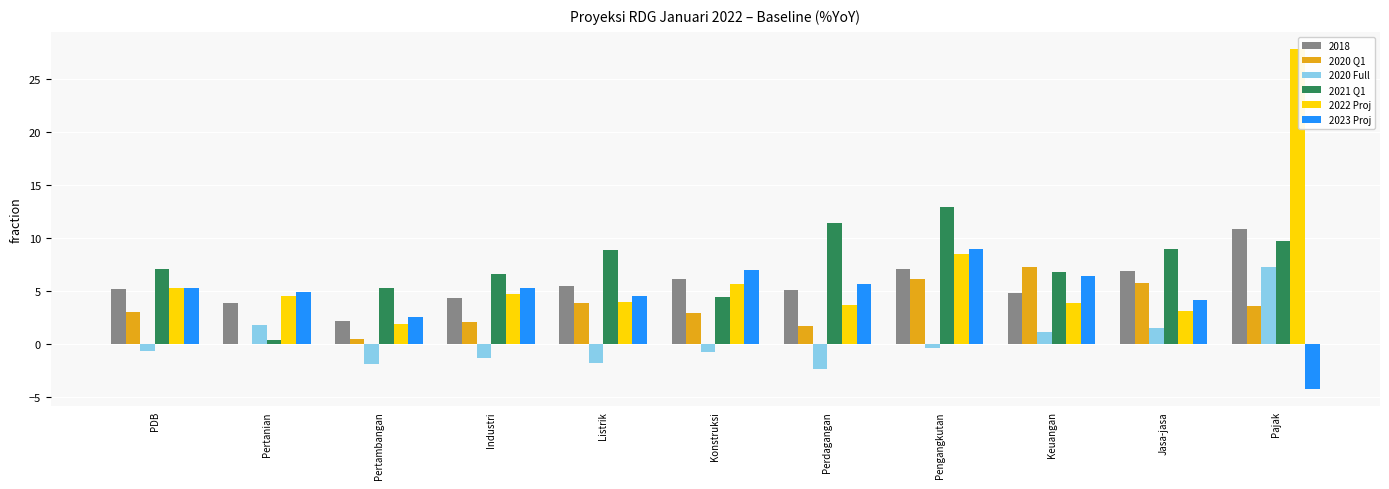

What is the spread (max minus min) of values at Pengangkutan?

13.3